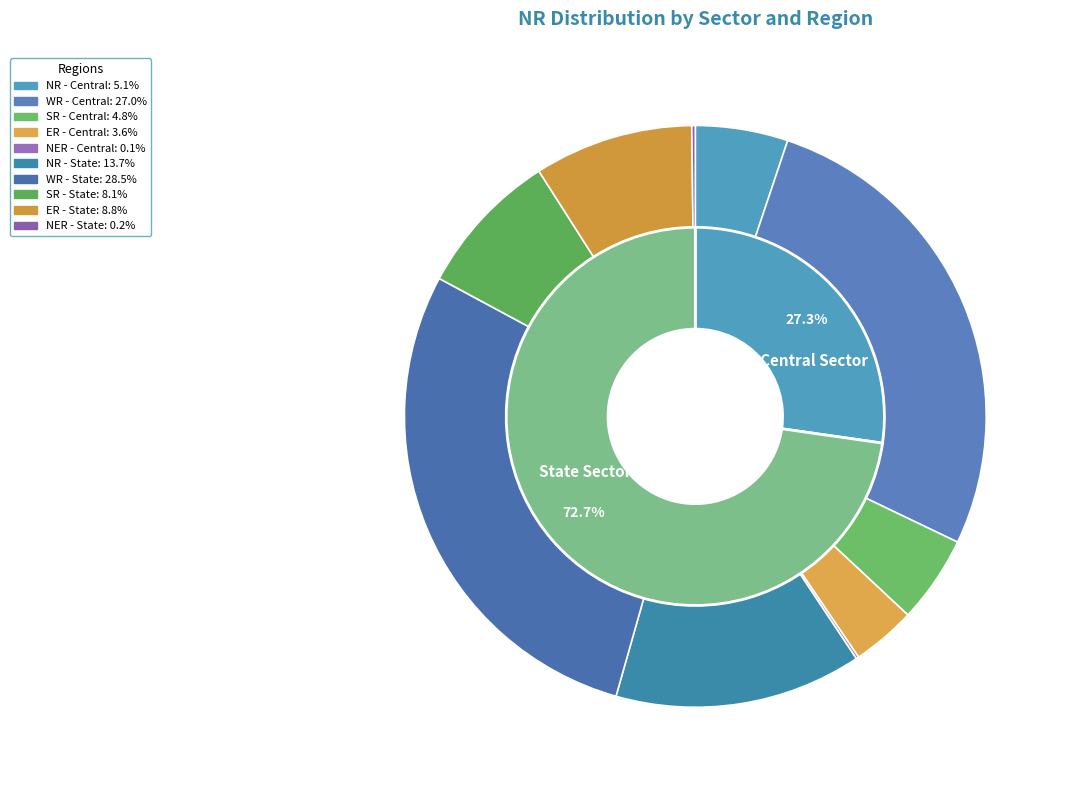

Which slice represents more than half of the pie?

State Sector